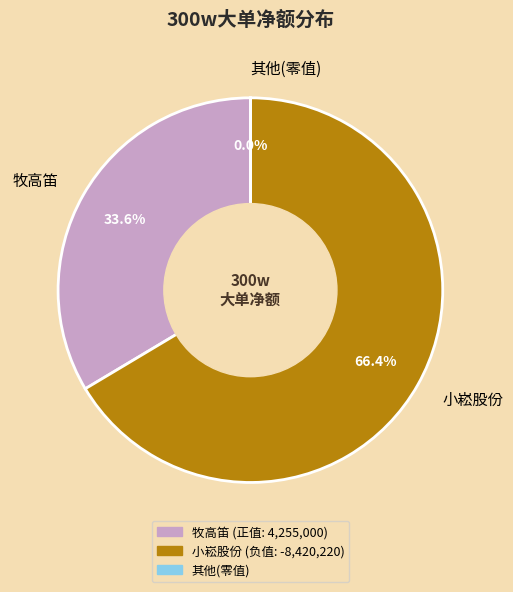

Approximately how many times larger is the value at 牧高笛 compared to 小崧股份?

0.5